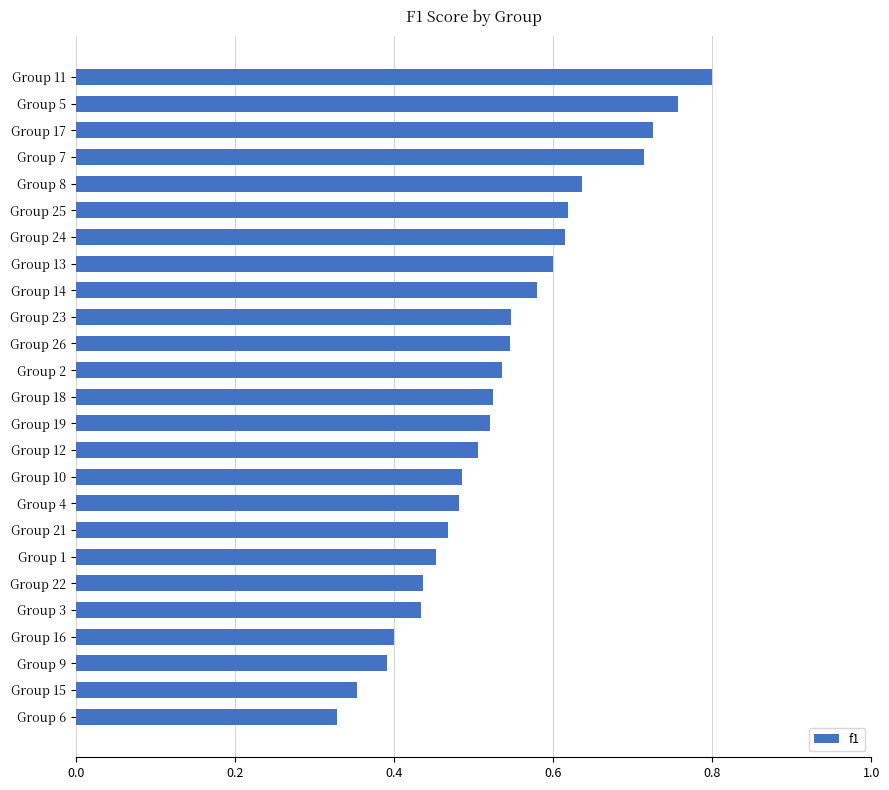

What is the change in value from Group 21 to Group 13?

+0.1